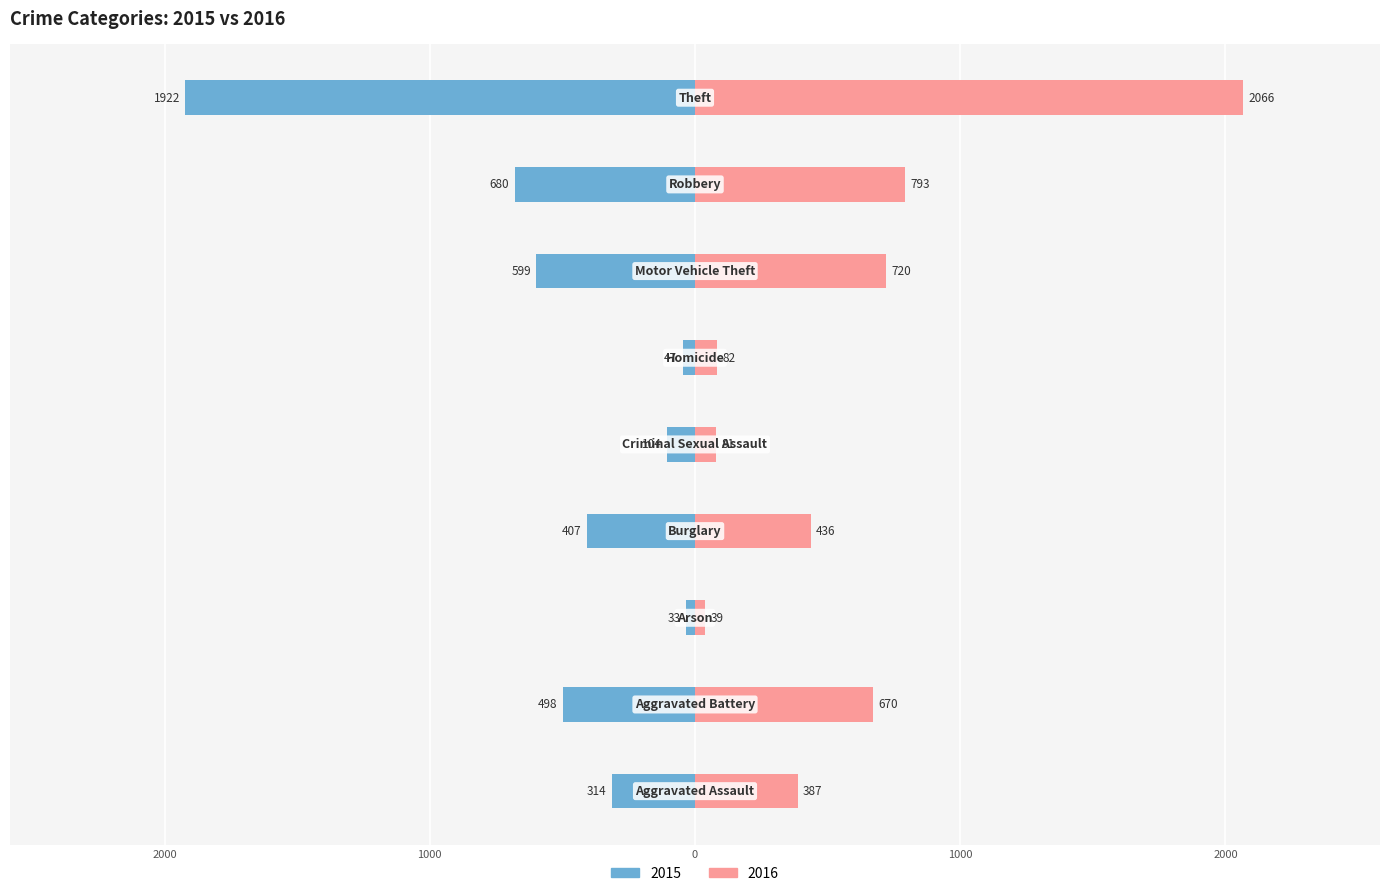

At which label is 2015 closest to -977?

Robbery